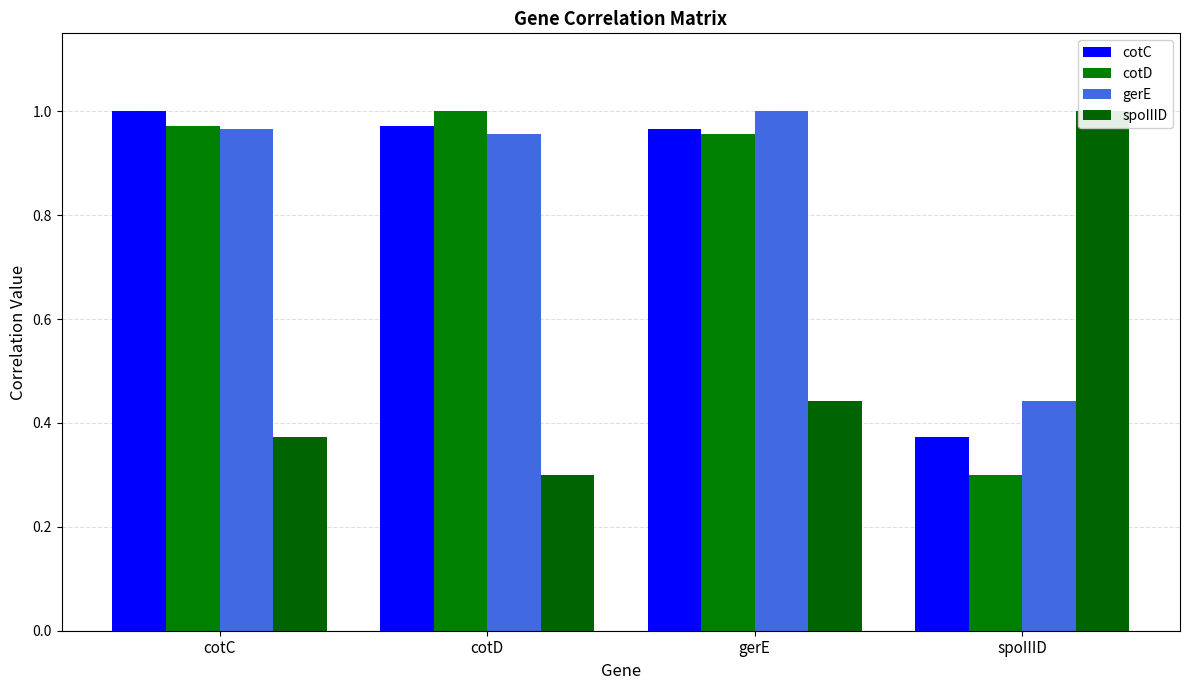

Count the number of categories in the chart.

4